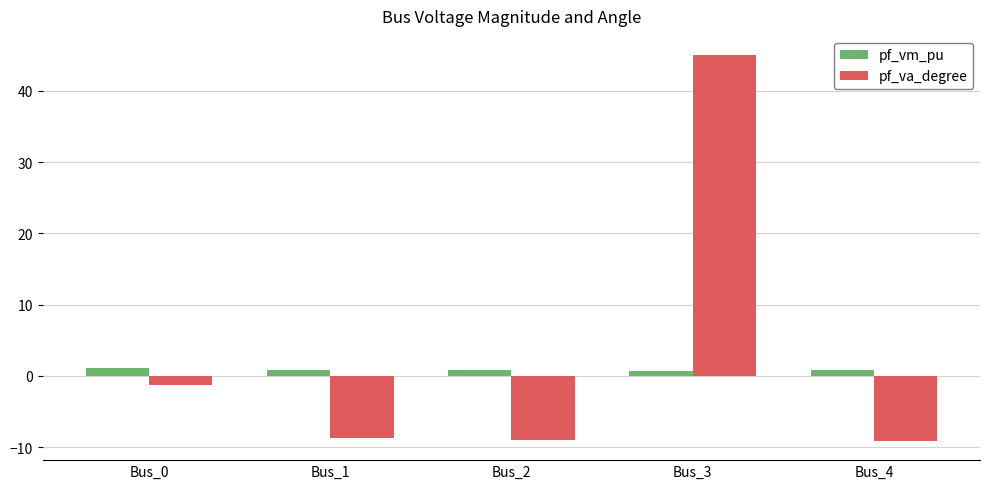

Is it true that pf_va_degree equals 45.0 at Bus_3?

True